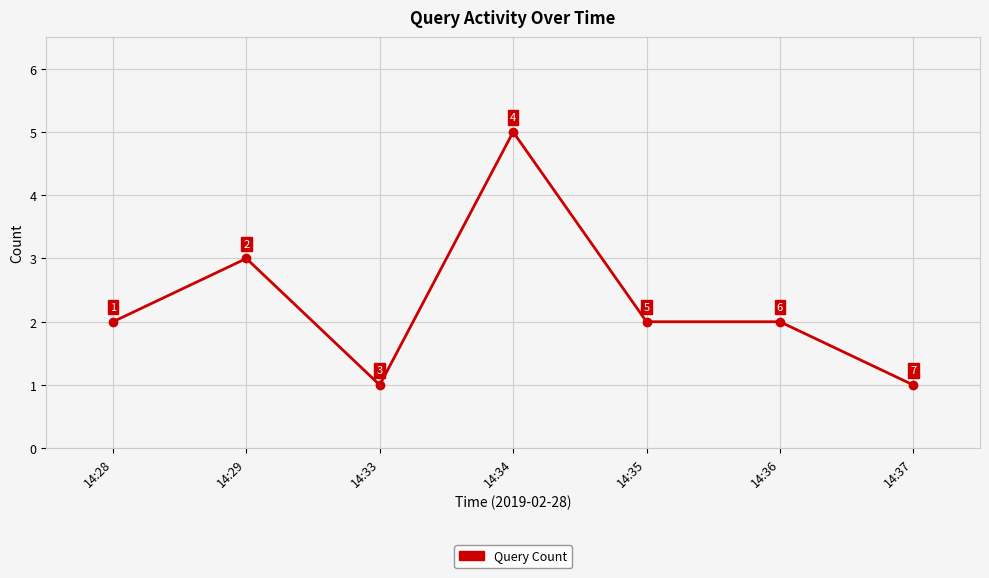

Count the number of categories in the chart.

7